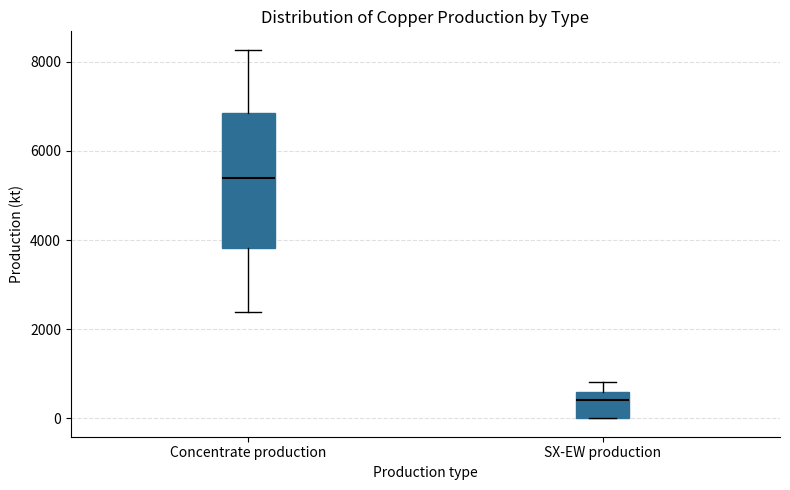

Reading left to right, read every box against the y-axis: the position of its median line, the range the box covers, and the ends of its whiskers. The values are not printed on the chart, so give them approximately, as read against the axis.

Concentrate production: median 5400, box 3800 to 6800, whiskers 2400 to 8200
SX-EW production: median 400, box 0 to 600, whiskers 0 to 800